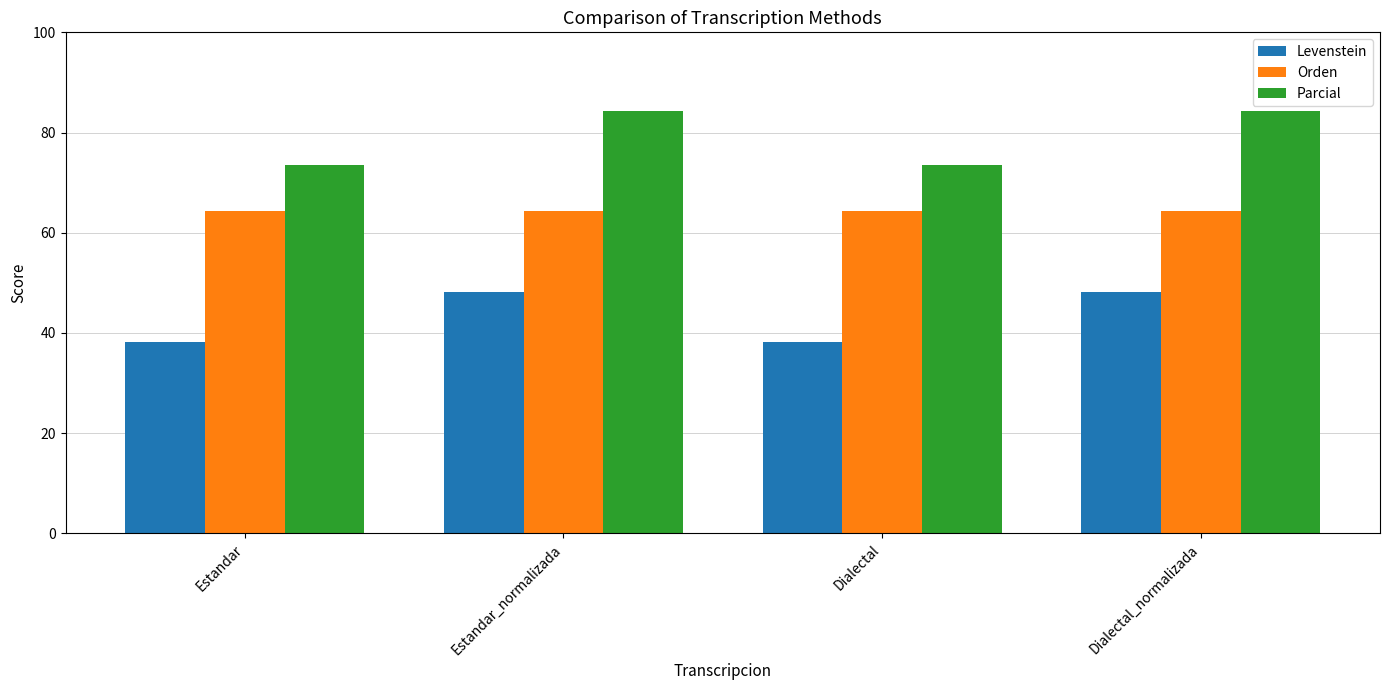

How many bars are there in total?

12